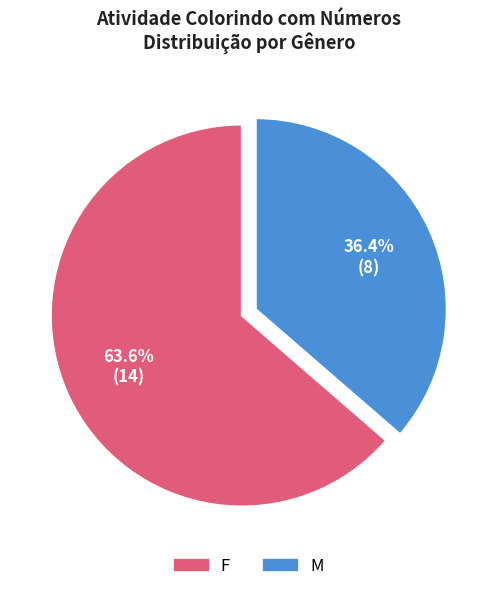

True or false: F accounts for 64% of the total.

True